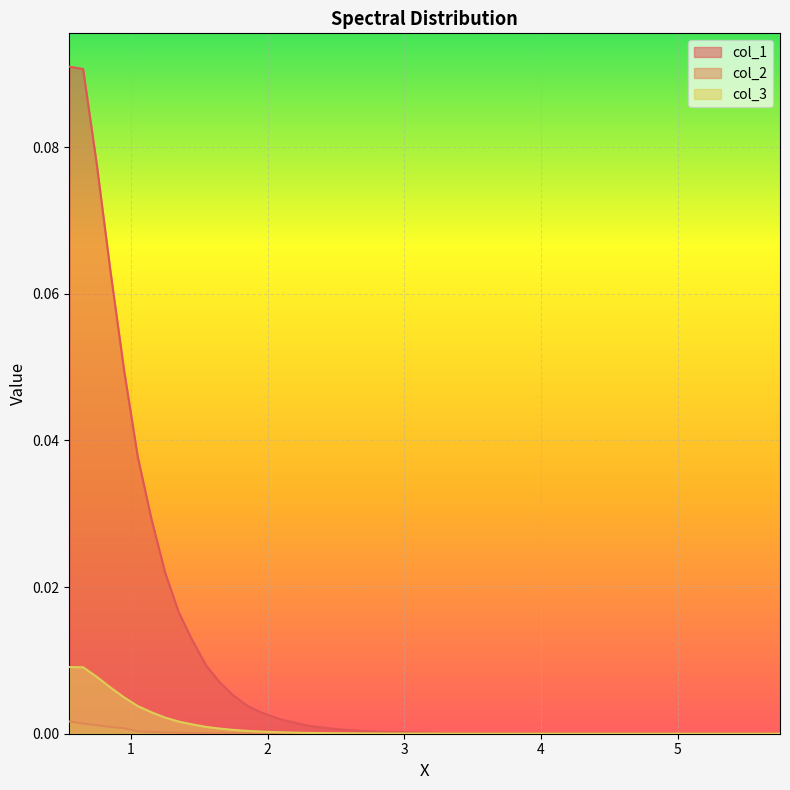

Rank the series by their maximum value, from highest to lowest.

col_1, col_3, col_2